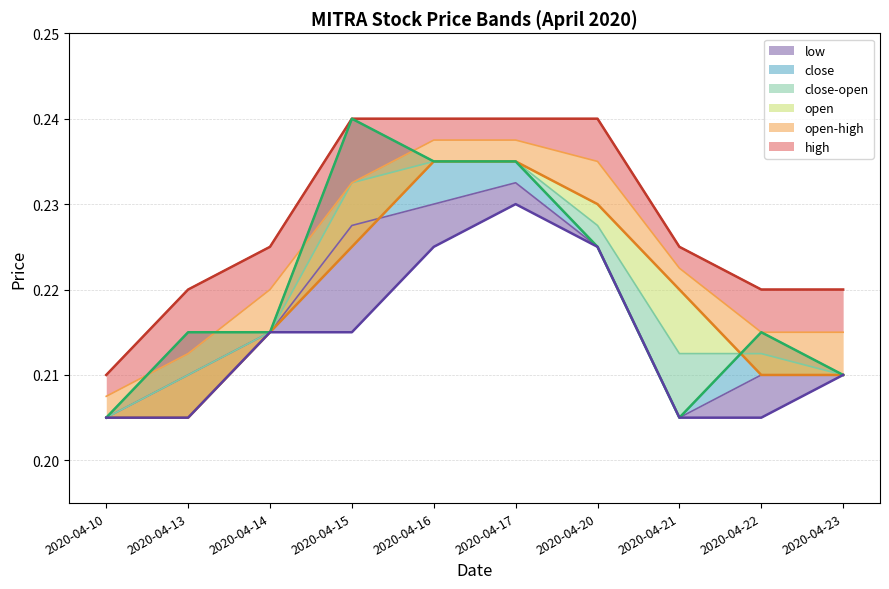

The value of low at 2020-04-14 is 0.2. True or false?

True